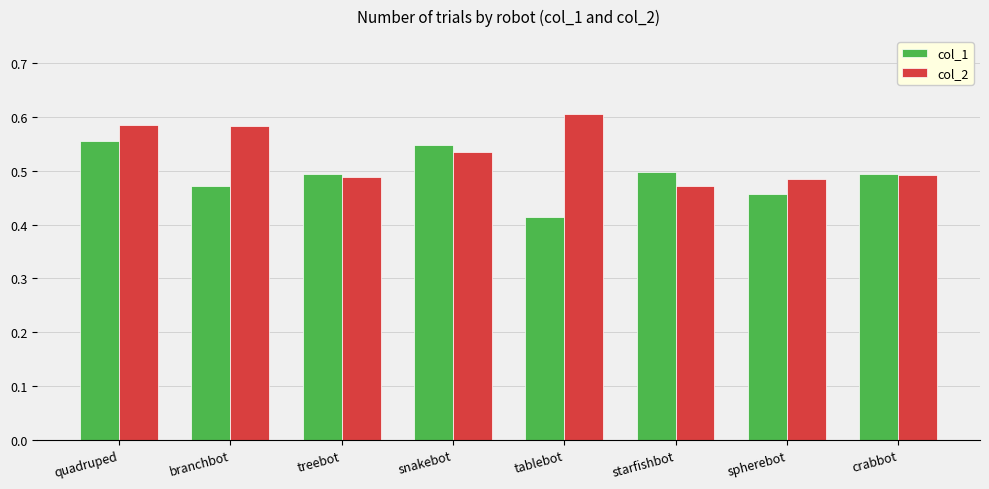

Does the chart contain stacked bars?

No